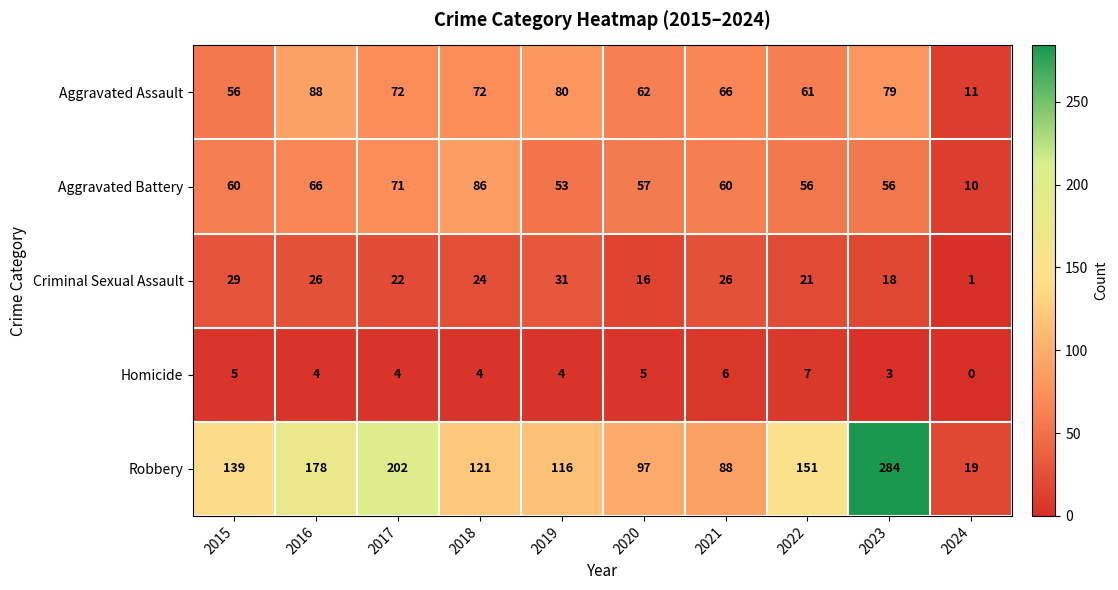

The Aggravated Assault series shows 11 at 2024. True or false?

True